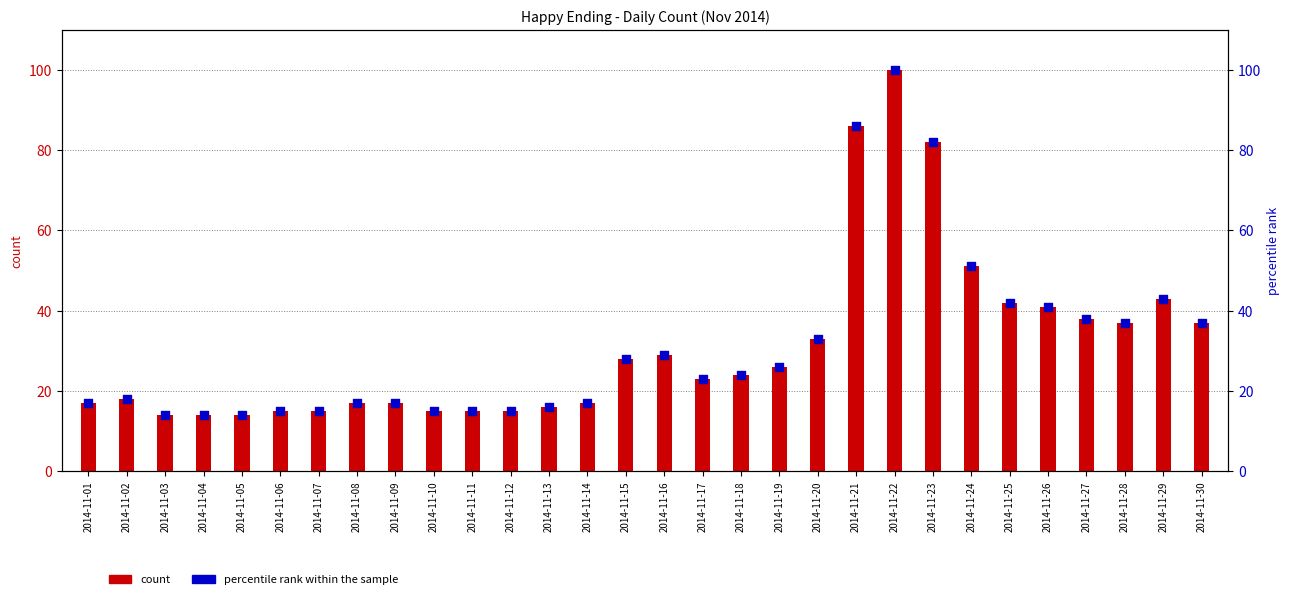

Which series contains the lowest Y value?

count